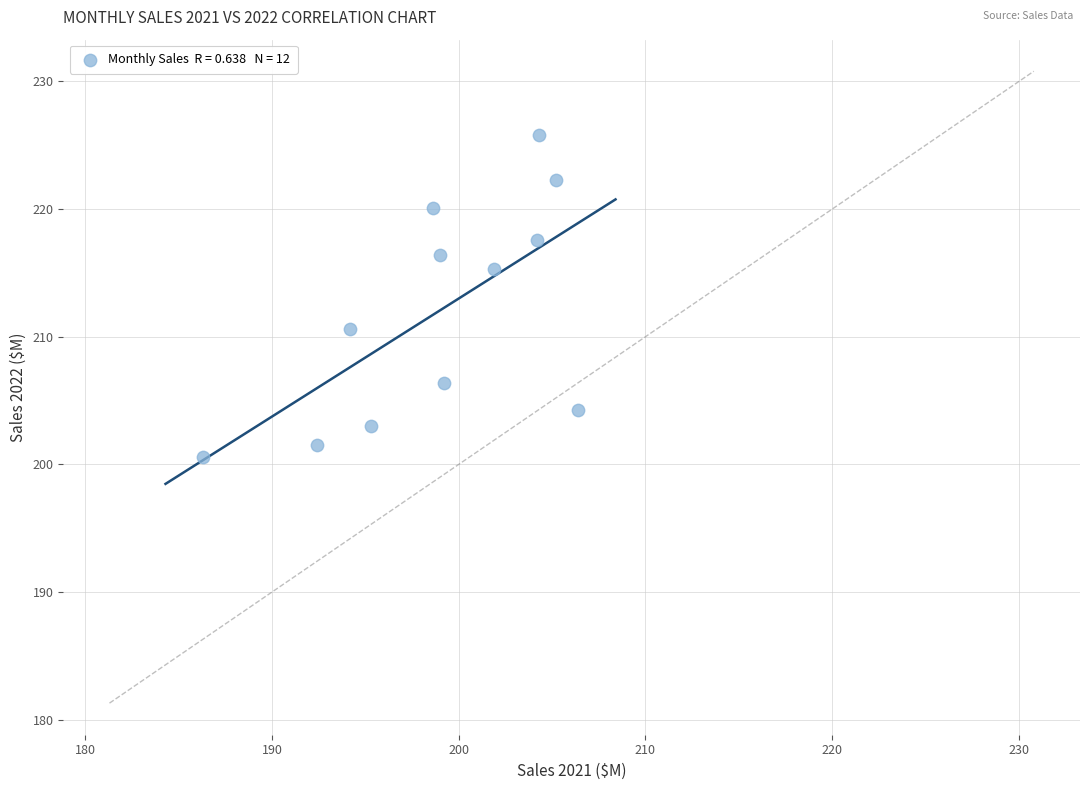

What is the range of Y values (max minus min)?

25.2